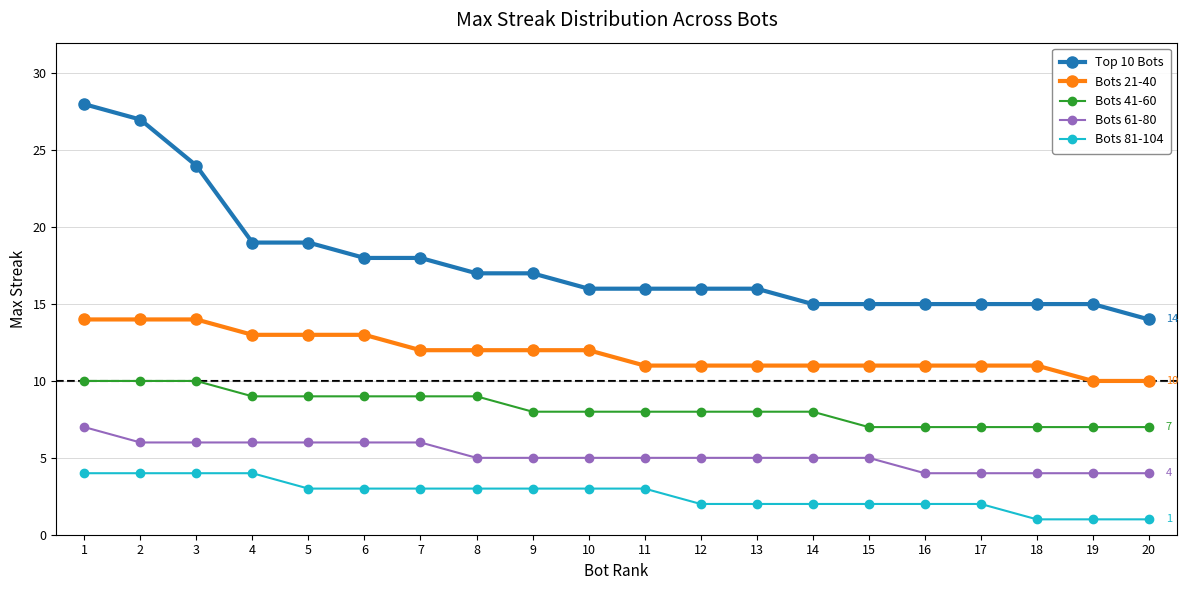

True or false: Bots 61-80 and Top 10 Bots intersect in this chart.

False